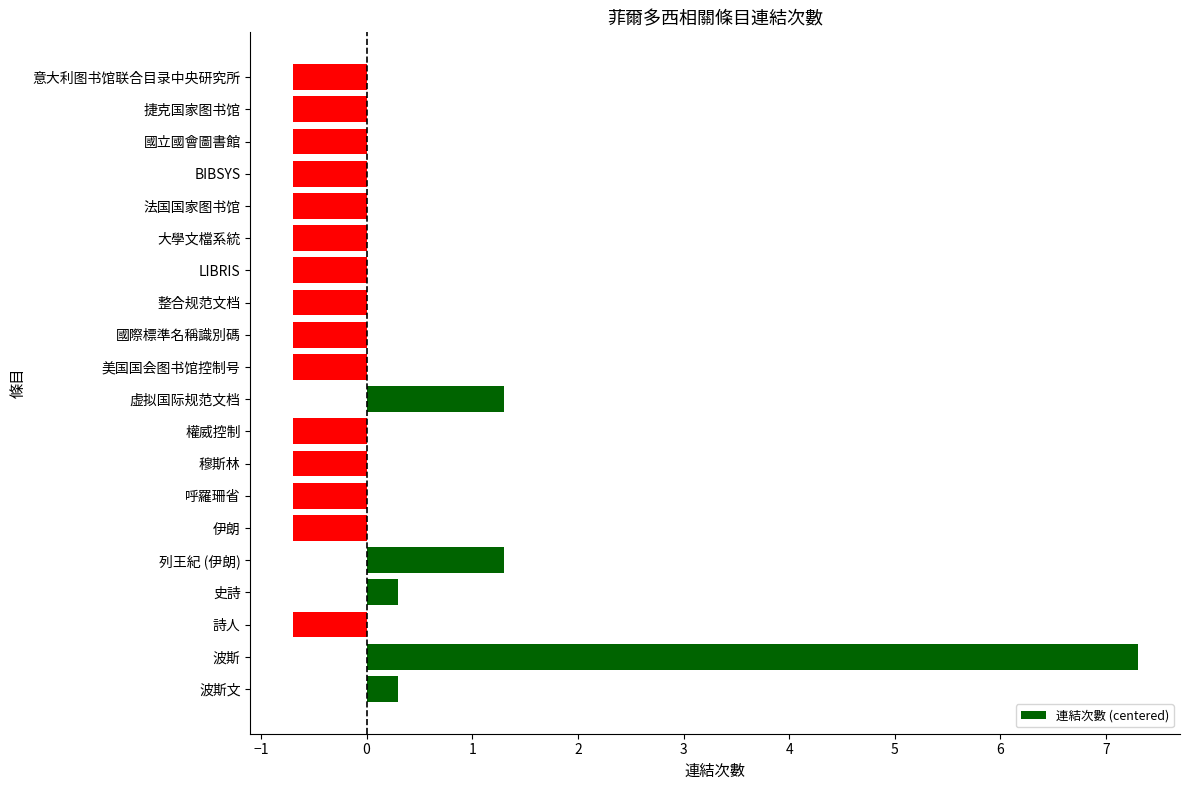

Reading bottom to top, transcribe all the data shown in this chart.

波斯文=0.3	波斯=7.3	詩人=-0.7	史詩=0.3	列王紀 (伊朗)=1.3	伊朗=-0.7	呼羅珊省=-0.7	穆斯林=-0.7	權威控制=-0.7	虚拟国际规范文档=1.3	美国国会图书馆控制号=-0.7	國際標準名稱識別碼=-0.7	整合规范文档=-0.7	LIBRIS=-0.7	大學文檔系統=-0.7	法国国家图书馆=-0.7	BIBSYS=-0.7	國立國會圖書館=-0.7	捷克国家图书馆=-0.7	意大利图书馆联合目录中央研究所=-0.7